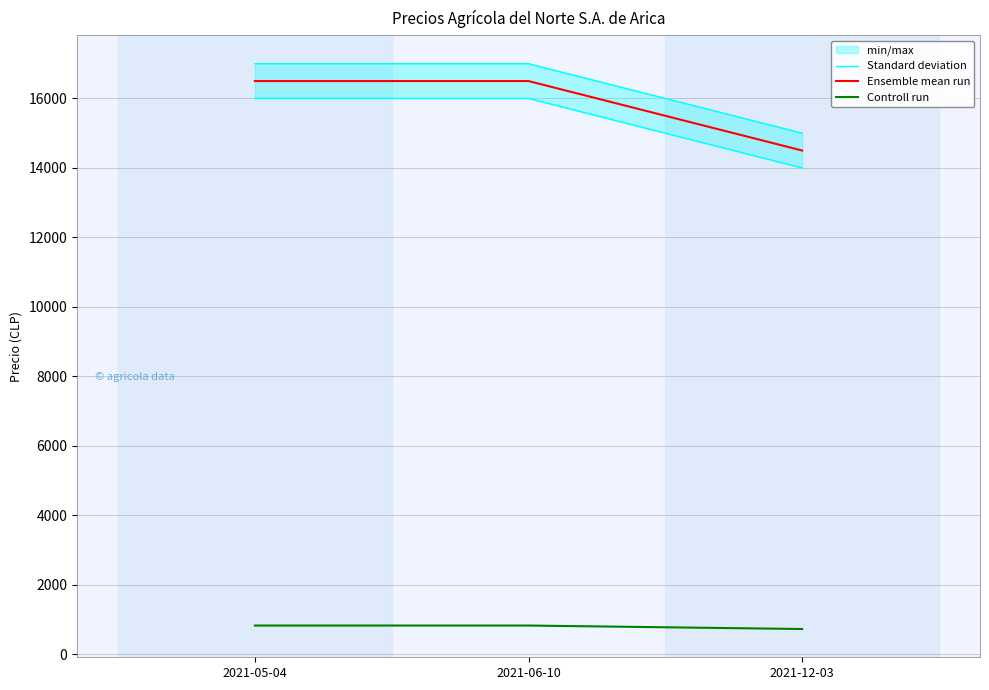

Is the value of Standard deviation at 2021-12-03 greater than the value of Controll run at 2021-06-10?

Yes